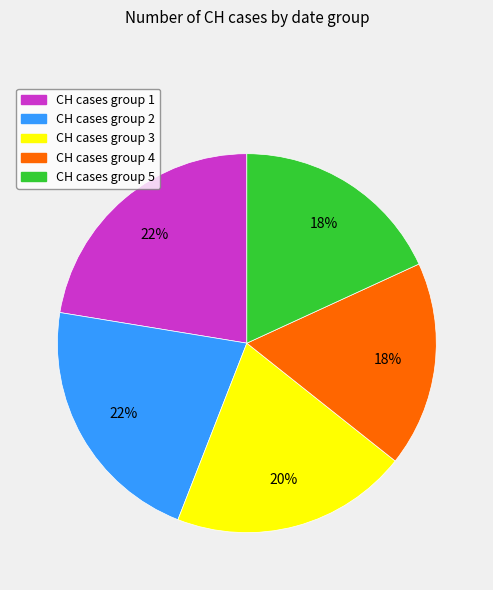

How many slices are in this pie chart?

5